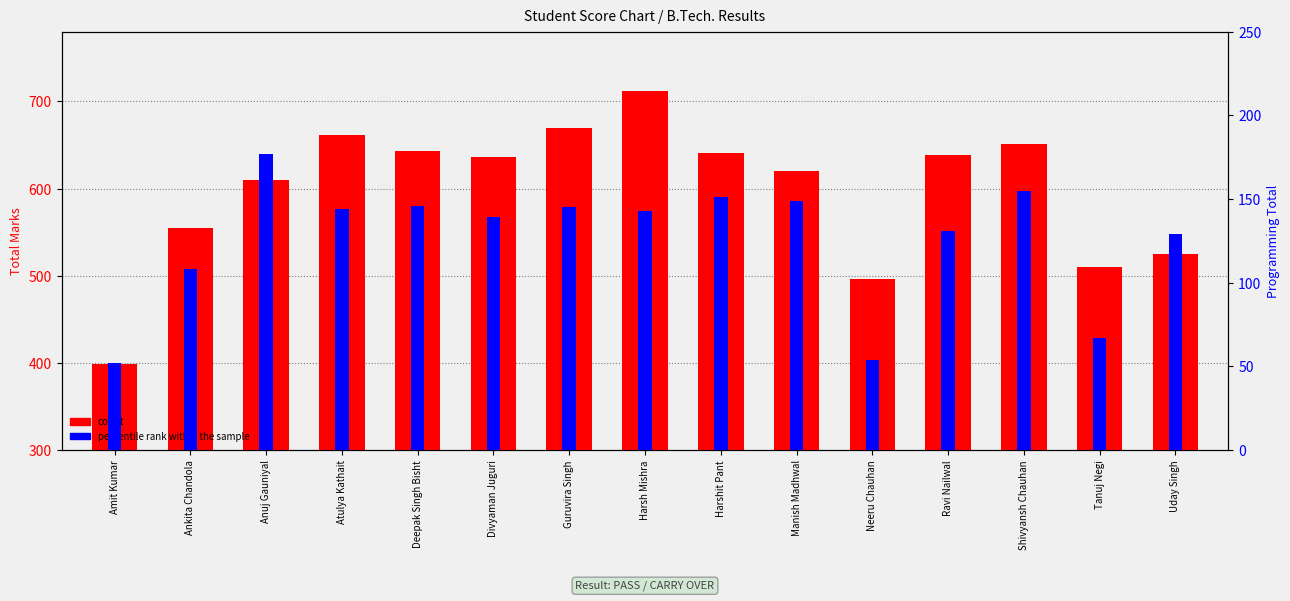

List the series in order of their peak value, highest first.

count, percentile rank within the sample